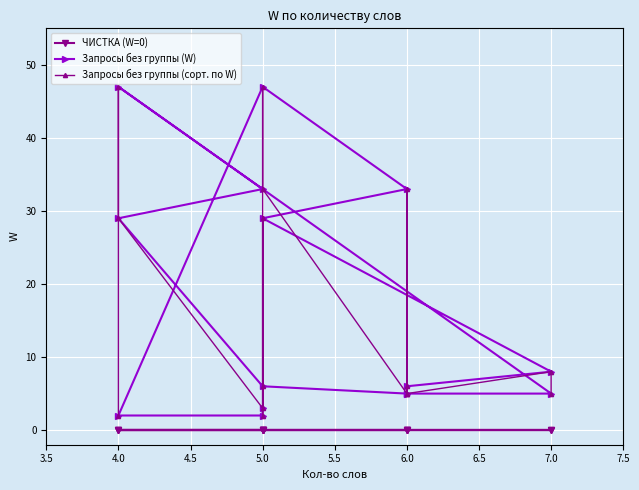

Where does the Запросы без группы (W) series first go above 6?

5.0